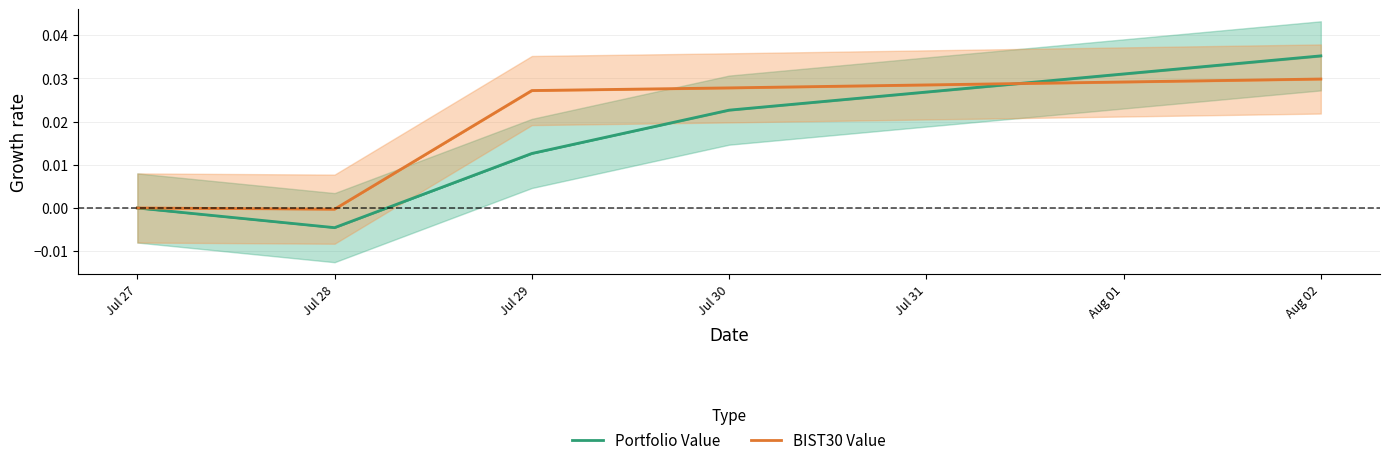

List the labels in order of Portfolio Value value, largest first.

Aug 02, Jul 30, Jul 29, Jul 27, Jul 28